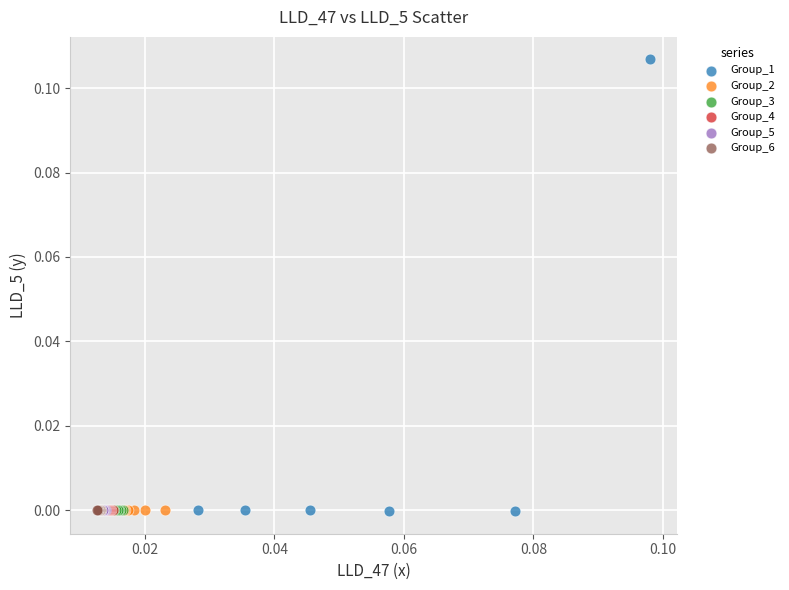

Which series has the largest Y range (max minus min)?

Group_1